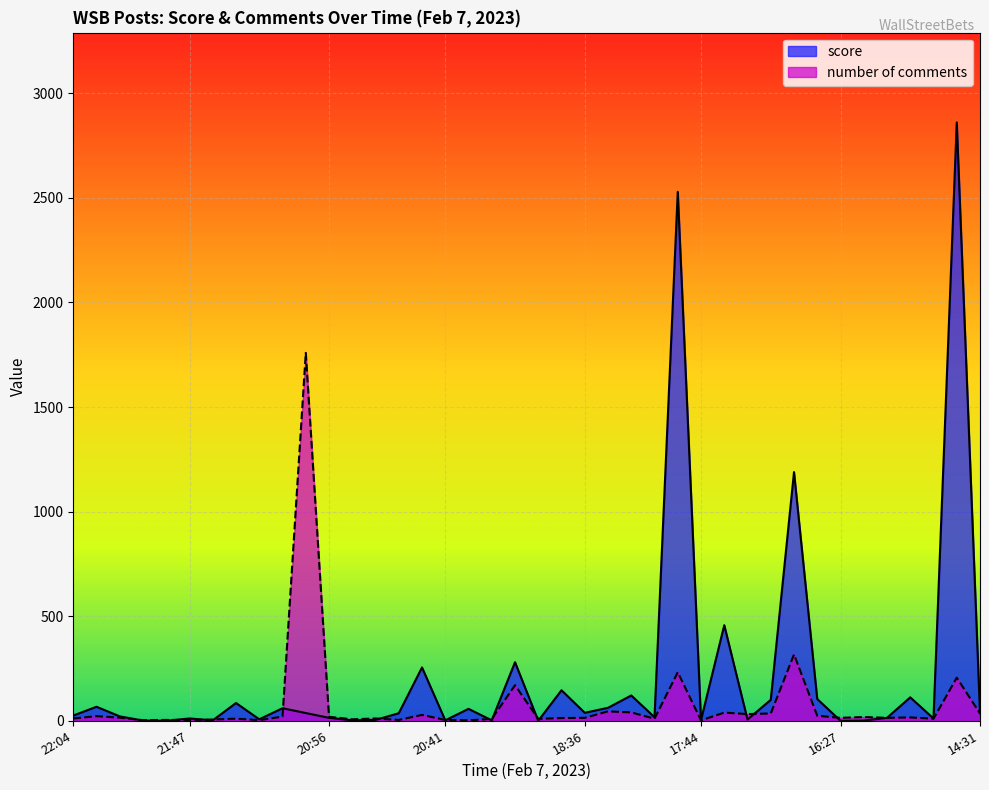

The score series shows 65 at 2023-02-07 17:01. True or false?

False